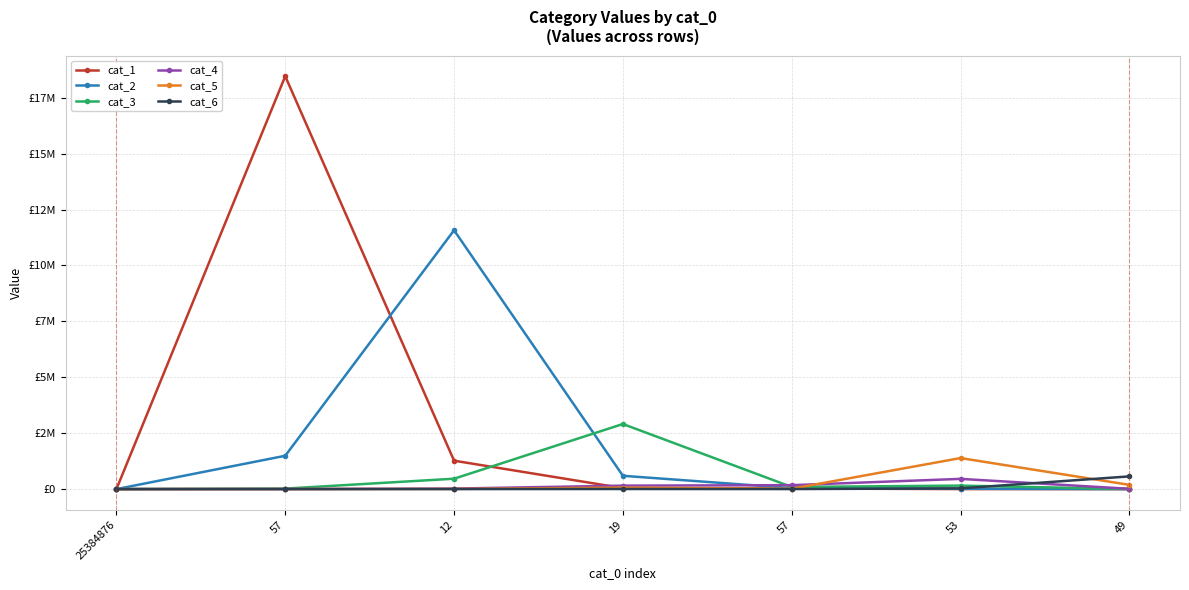

What is the label of the 5th point from the right?

12